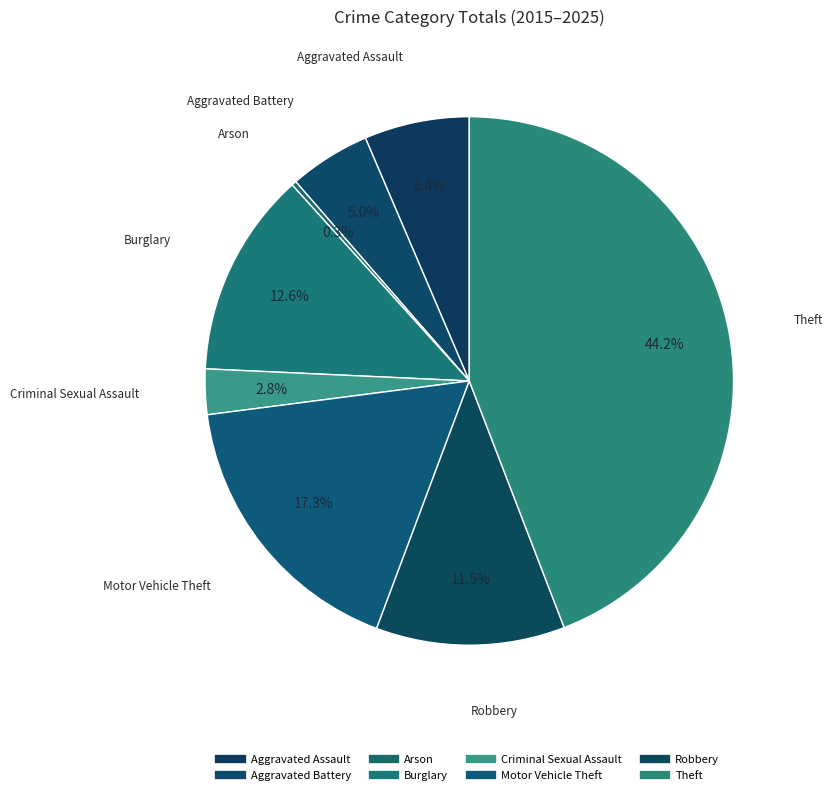

Count the number of slices in the pie.

8